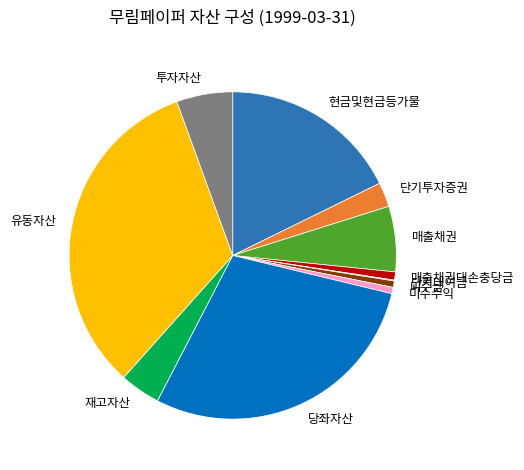

Does 매출채권대손충당금 account for over 50% of the chart?

No